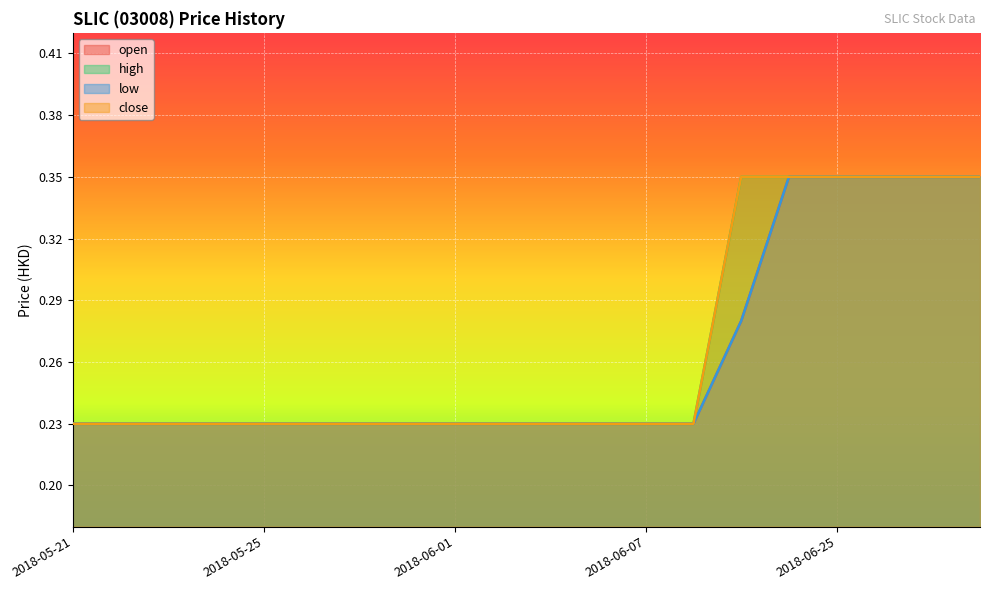

Rank the series by their maximum value, from lowest to highest.

open, high, low, close